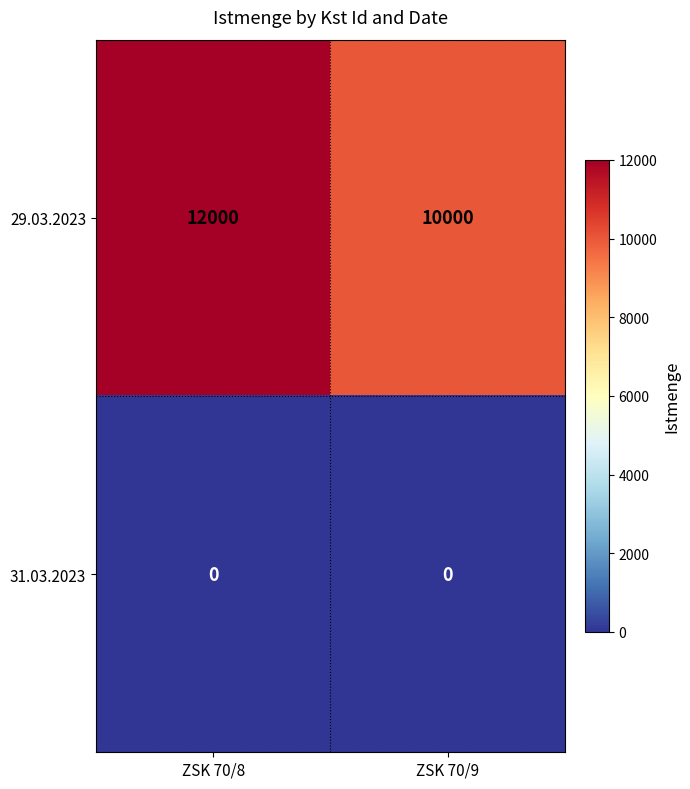

Reading left to right, extract all data points from this chart.

29.03.2023: ZSK 70/8=12000	ZSK 70/9=10000
31.03.2023: ZSK 70/8=0	ZSK 70/9=0